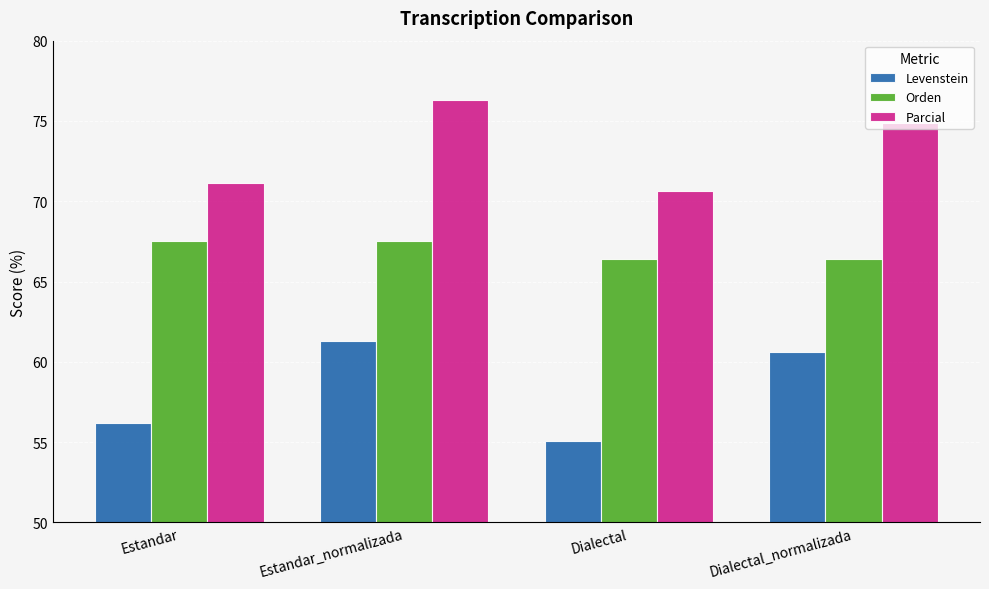

What is the label of the 1st bar from the left?

Estandar